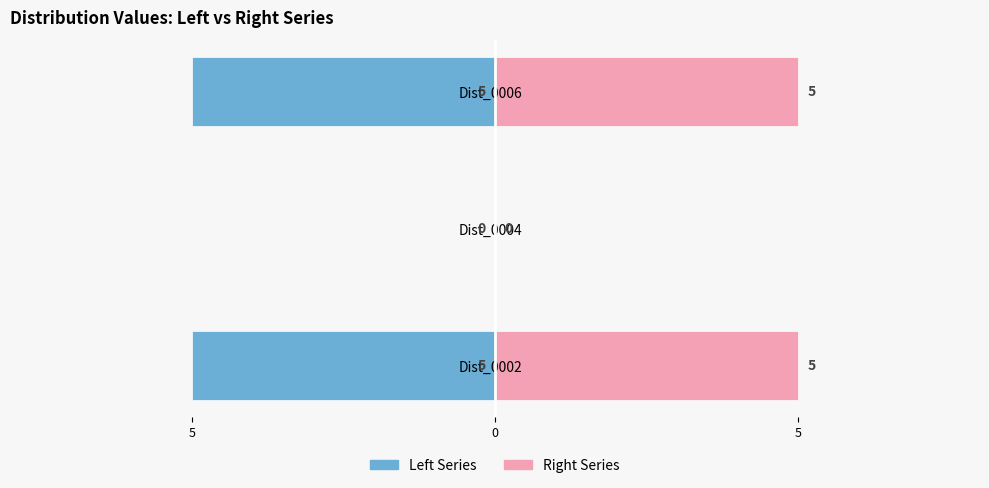

Does the chart contain stacked bars?

No